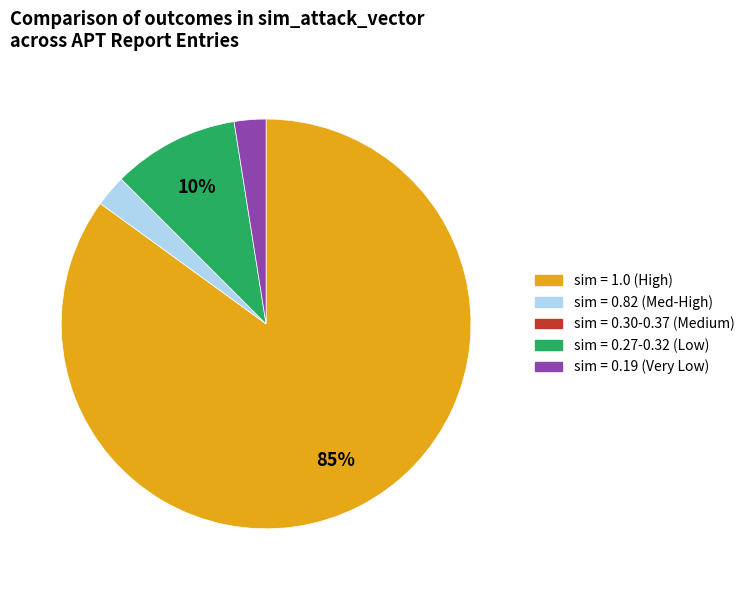

Is there a majority slice in this chart?

Yes